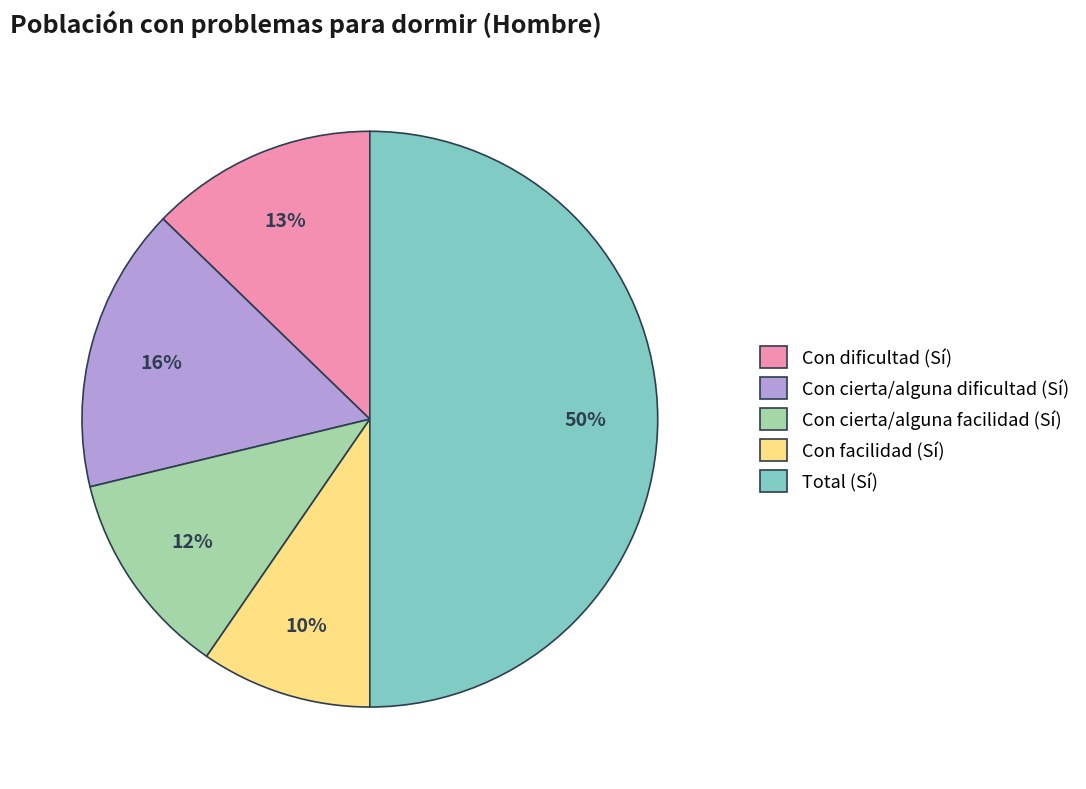

Between Total (Sí) and Con cierta/alguna facilidad (Sí), which is larger?

Total (Sí)